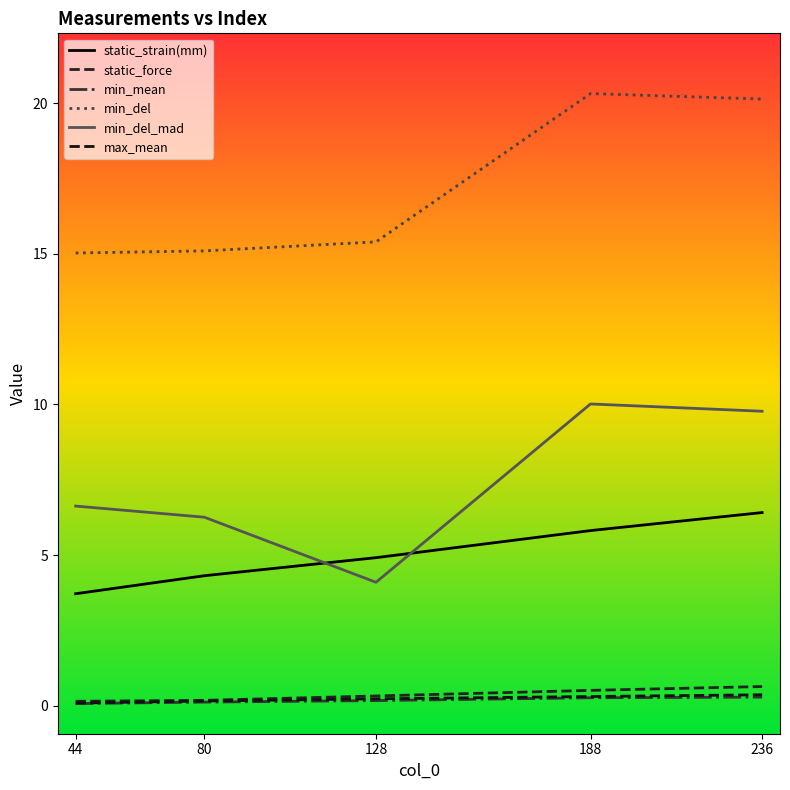

What is the total value across all series at 128?

25.1